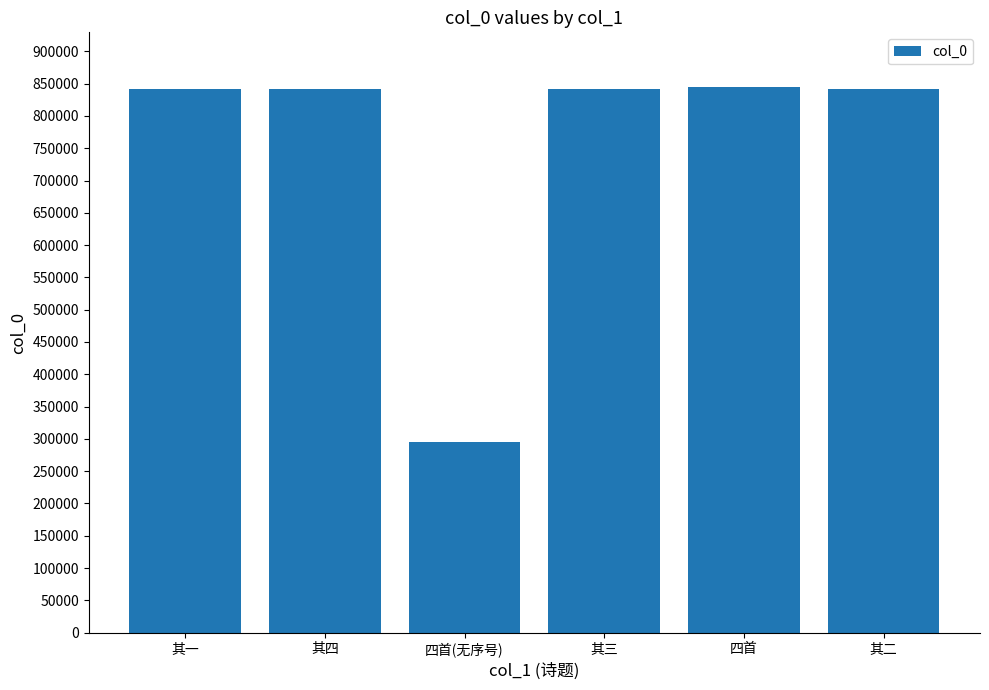

Are the bars horizontal?

No